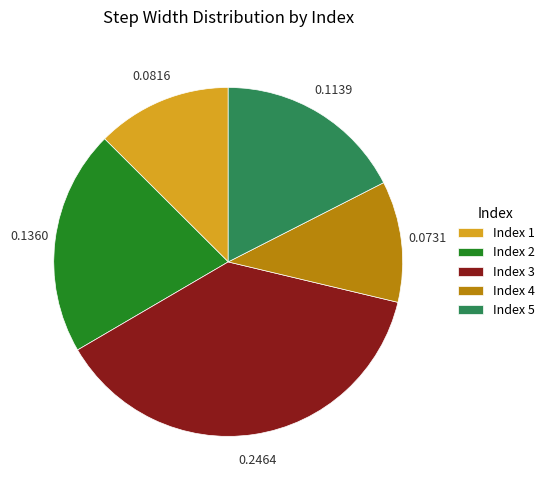

Combined, do Index 5 and Index 2 account for over 50%?

No